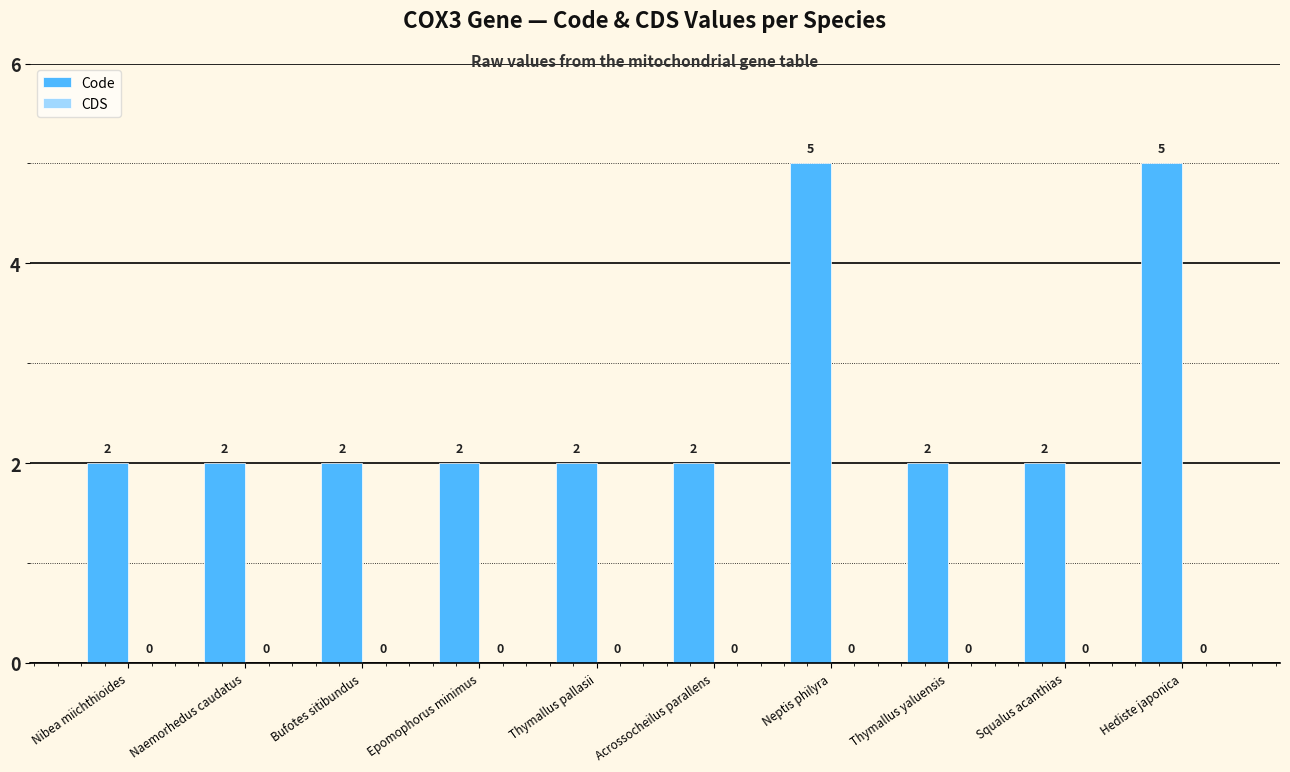

What is the sum of the values at Squalus acanthias and Neptis philyra?

7